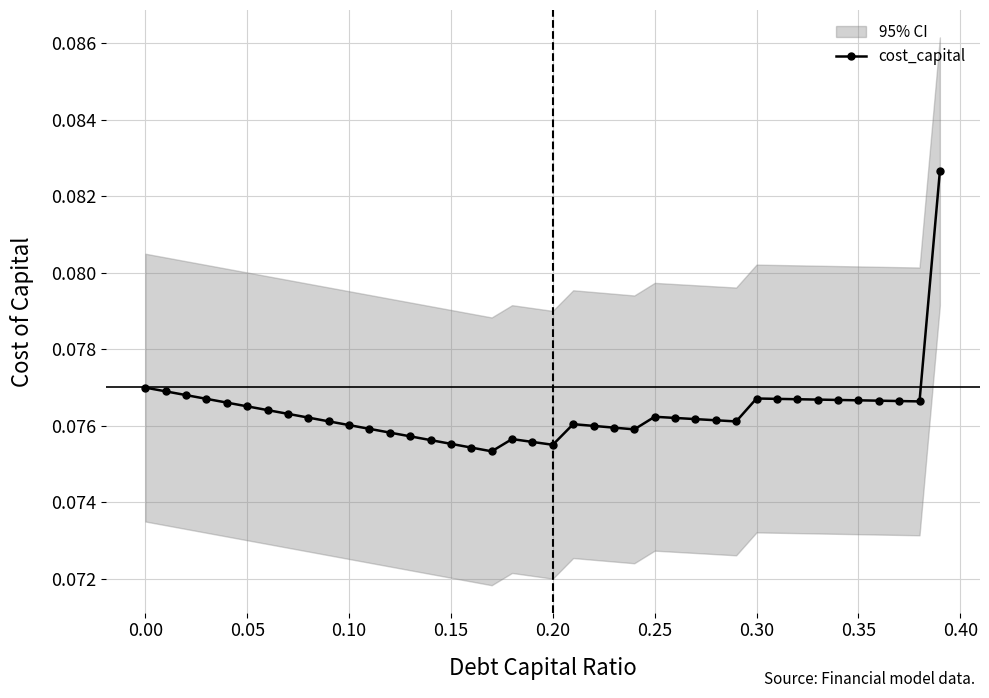

Count the cost_capital values in the range 0 to 1.

40